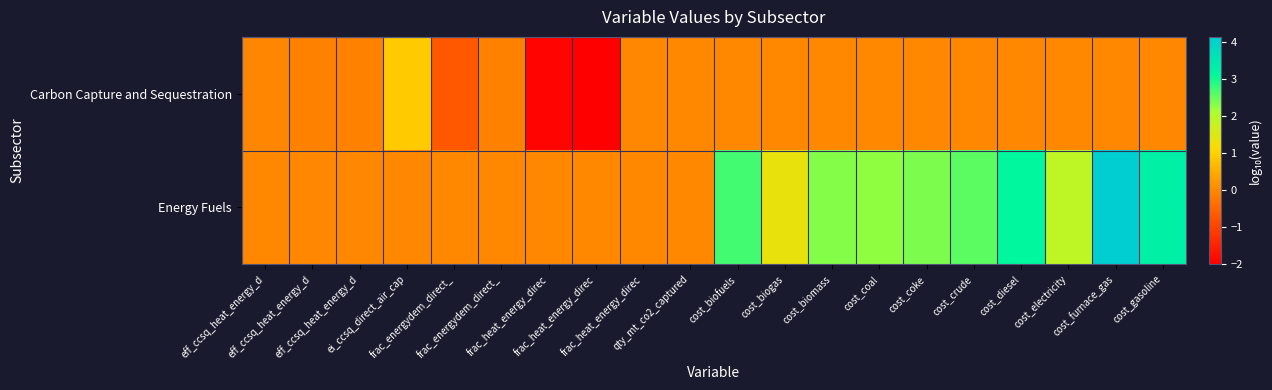

Rank the series by their maximum value, from highest to lowest.

Energy Fuels, Carbon Capture and Sequestration